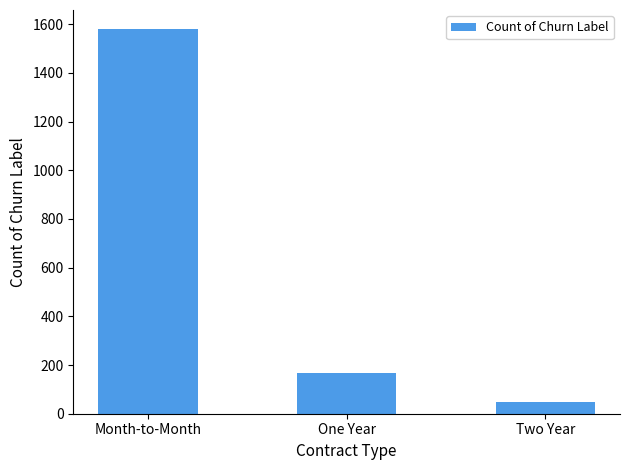

What is the average value?

599